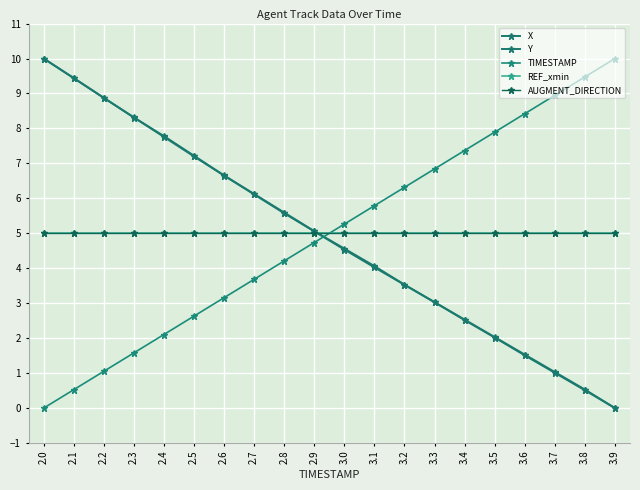

Between 2.3 and 2.5, which series saw the biggest shift?

X